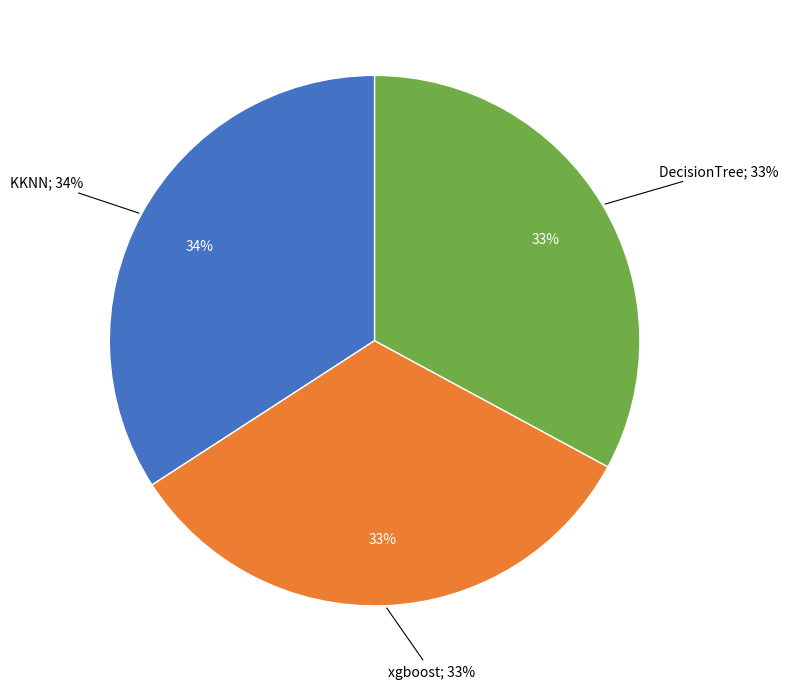

To the nearest percent, what is the difference between the KKNN and DecisionTree slice percentages?

1%